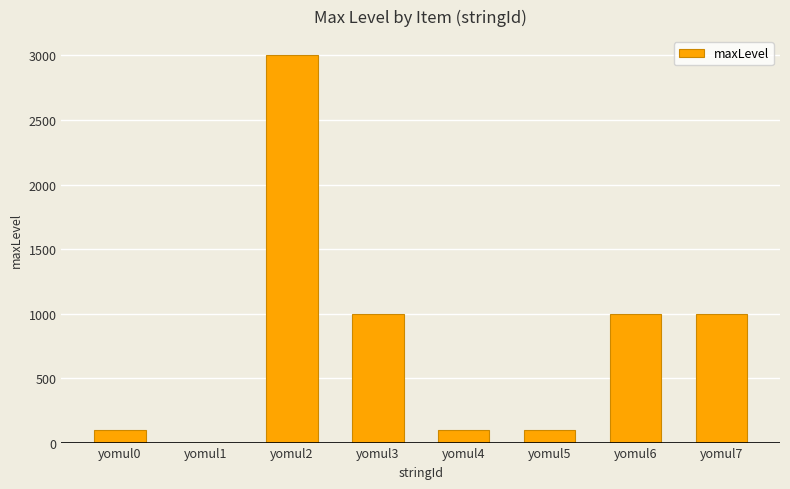

Are the bars grouped side by side (vs. stacked)?

No